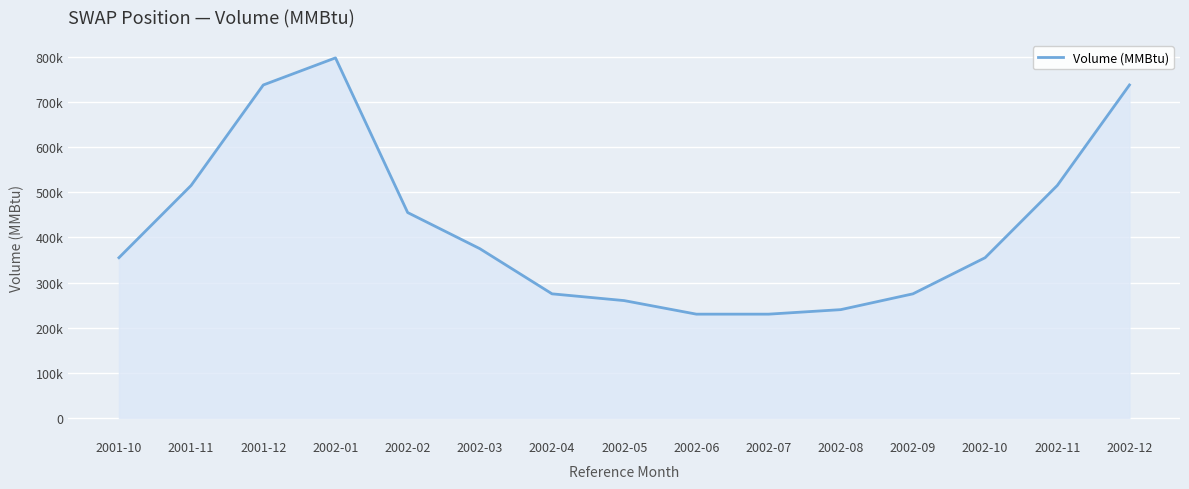

Does the chart have visible grid lines?

Yes